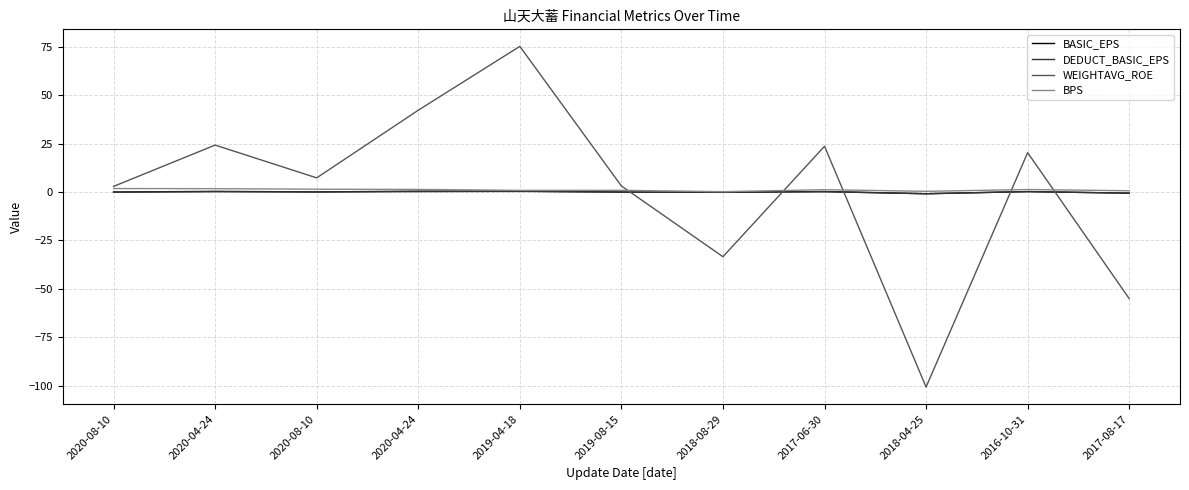

At which label is WEIGHTAVG_ROE closest to -12?

2020-08-10